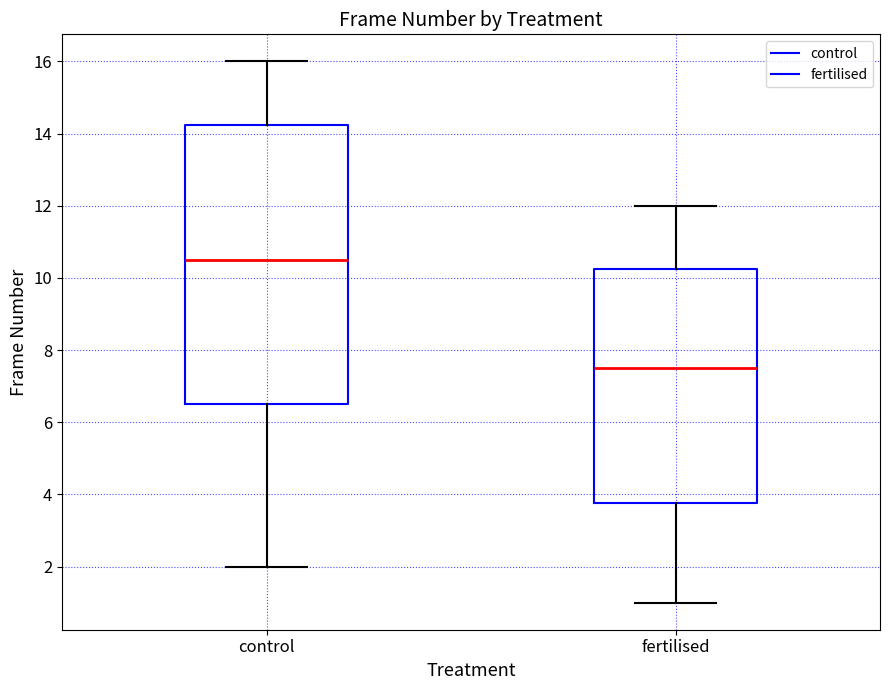

Comparing the boxes themselves (not the whiskers), which one is the tallest?

control